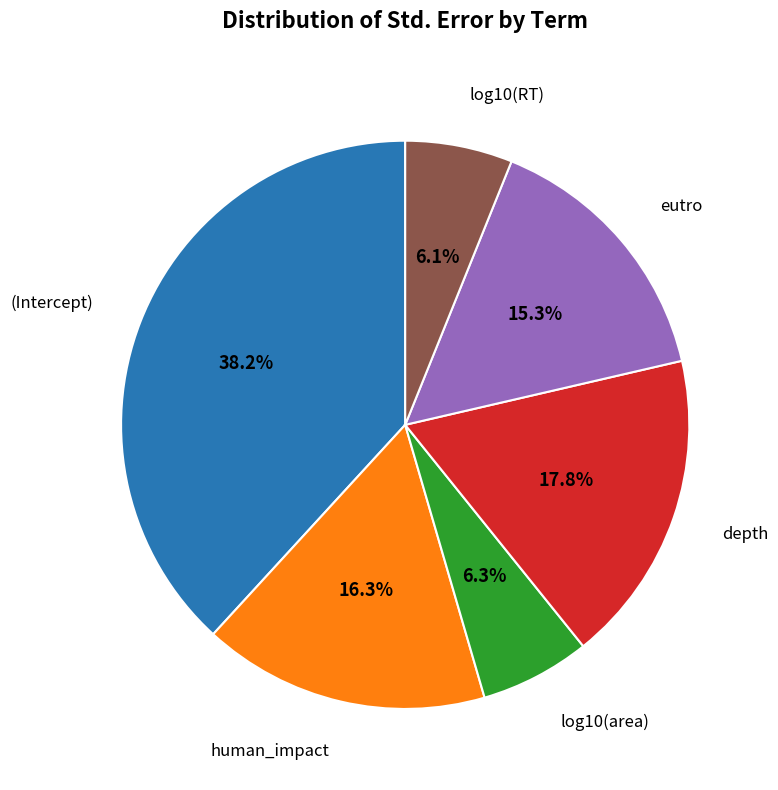

Is there any slice that represents more than half of the pie?

No